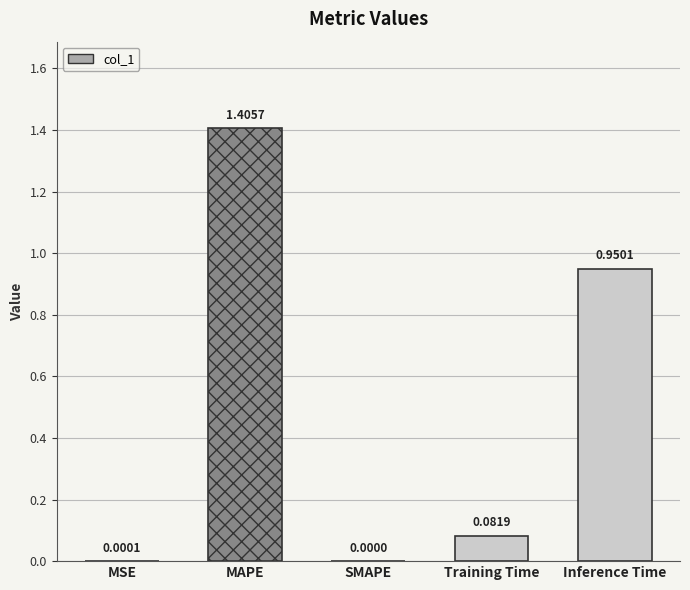

List the labels in order of value, largest first.

MAPE, Inference Time, Training Time, MSE, SMAPE